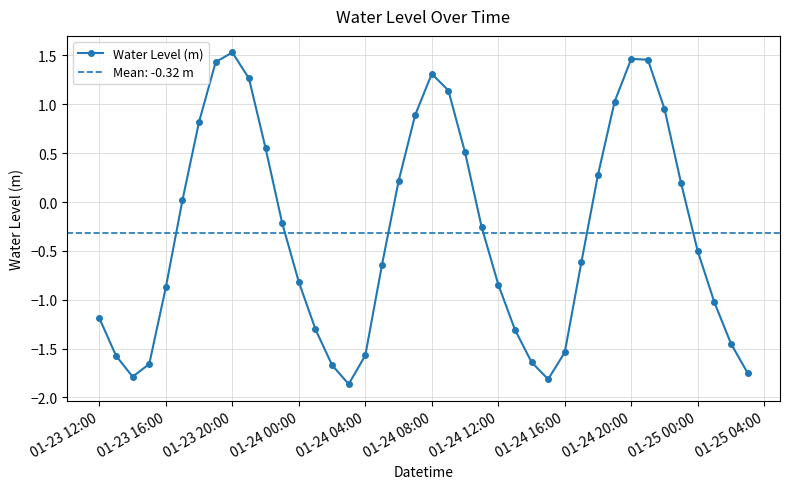

In Water Level (m), how many points are higher than both neighbors (excluding endpoints)?

3